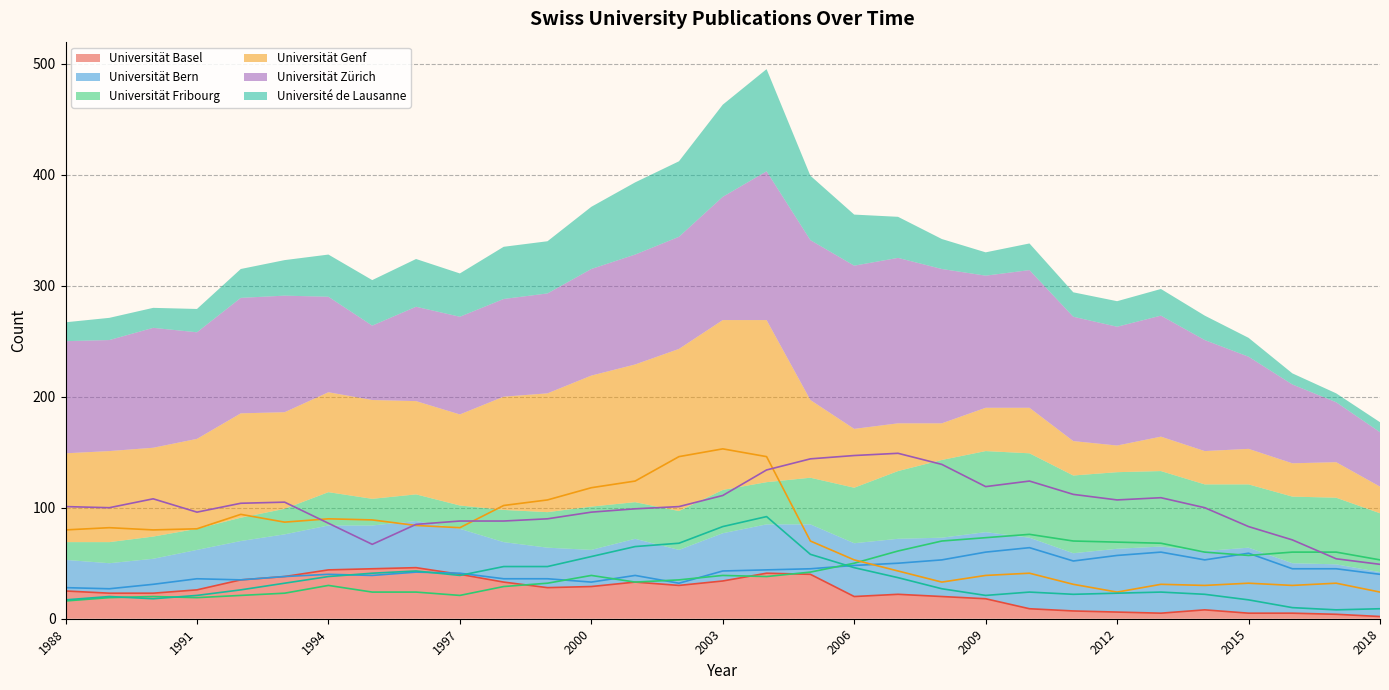

What is the difference between the maximum and second lowest values in the Universität Zürich series?

95